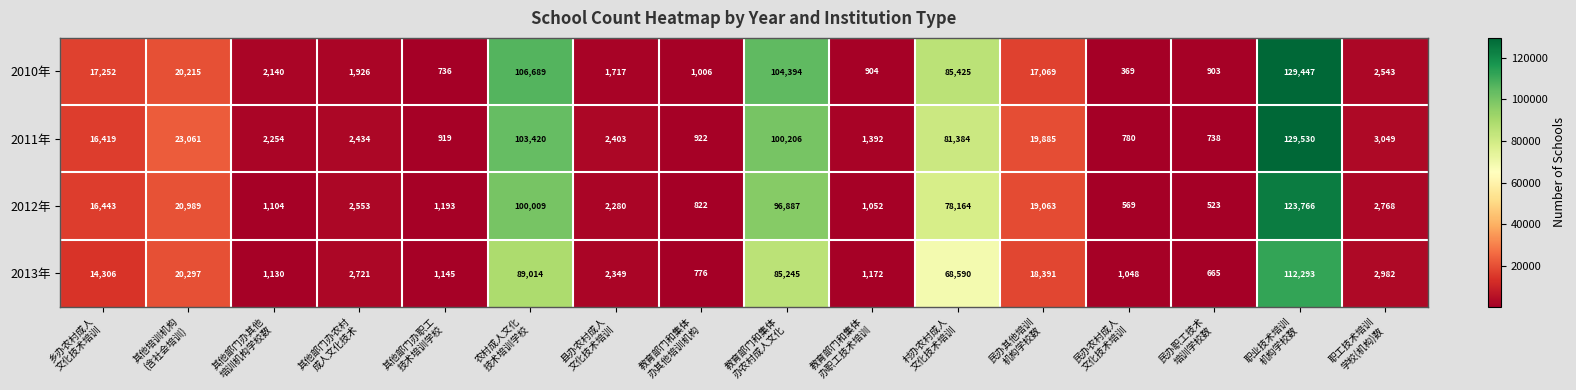

What is the minimum value shown in the chart?

369